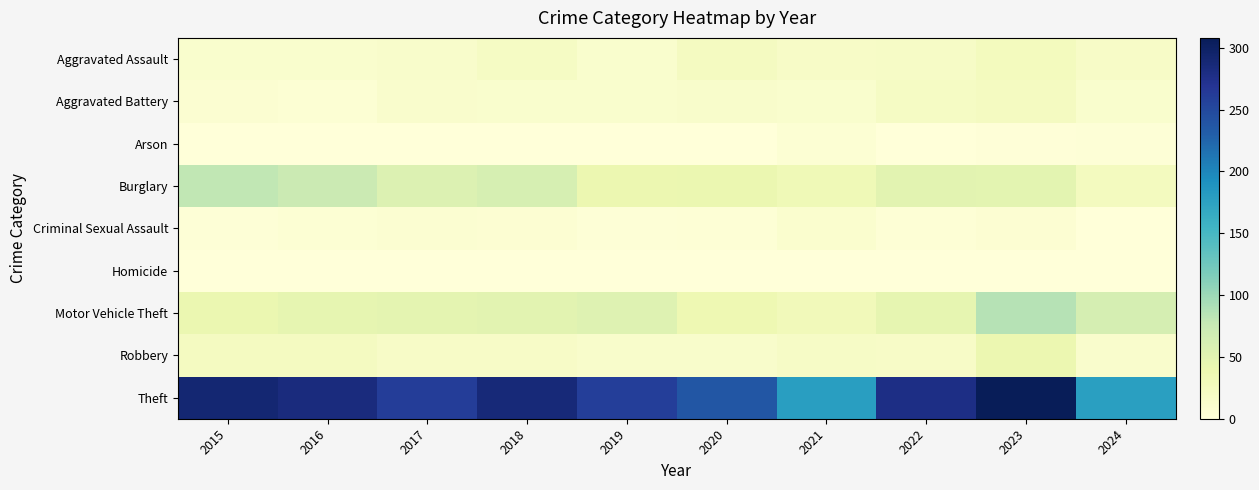

What is the spread (max minus min) of values at 2021?

178